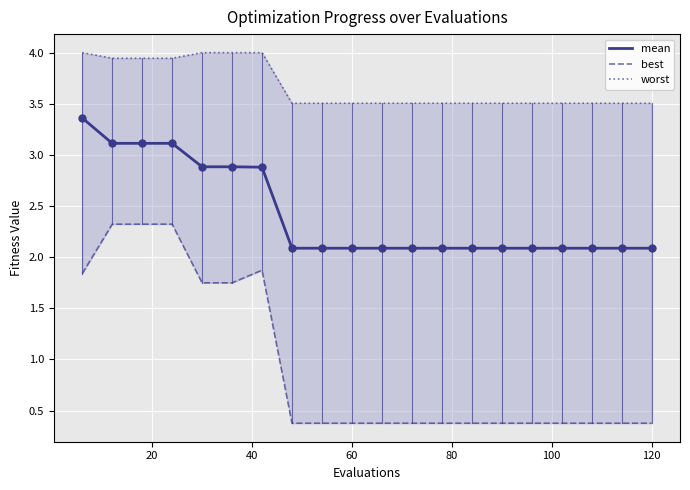

Which series contains the lowest Y value?

best